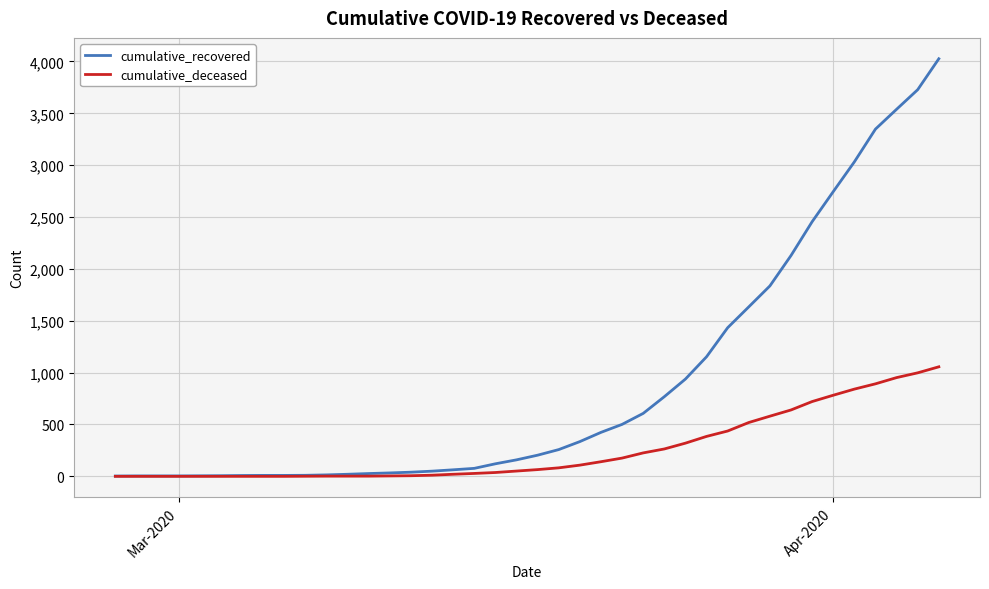

List the series in order of their peak value, lowest first.

cumulative_deceased, cumulative_recovered